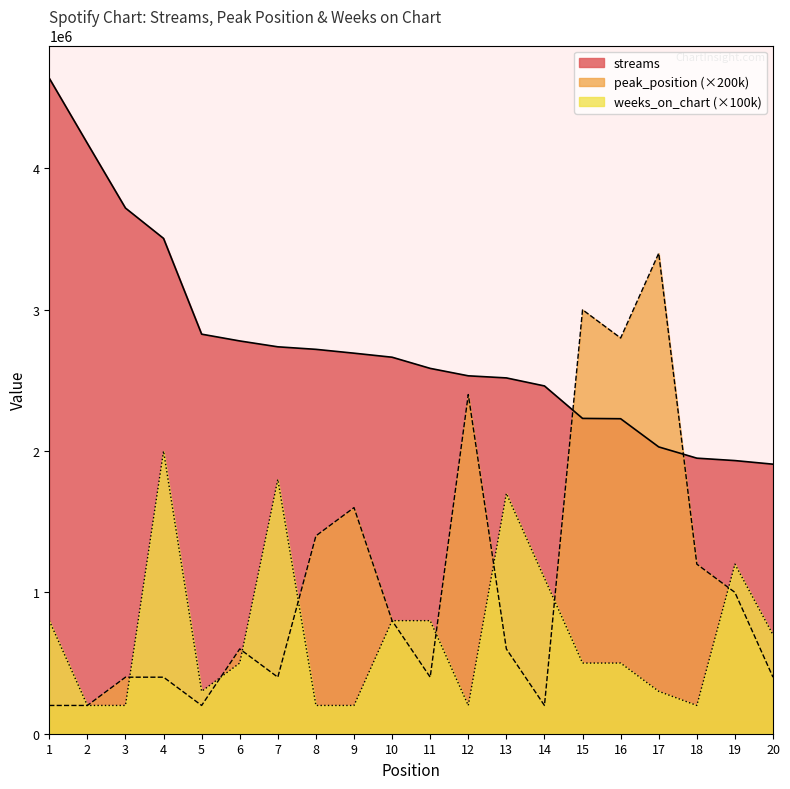

What is the value of the weeks_on_chart point at the 3rd from the left?

200000